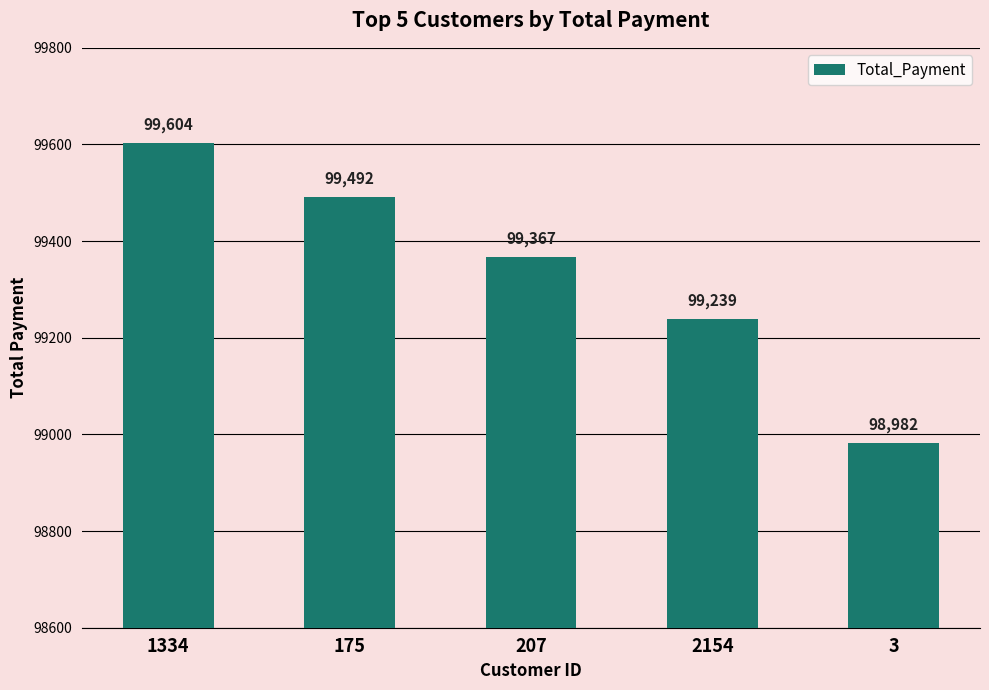

How many distinct data groups are displayed?

1